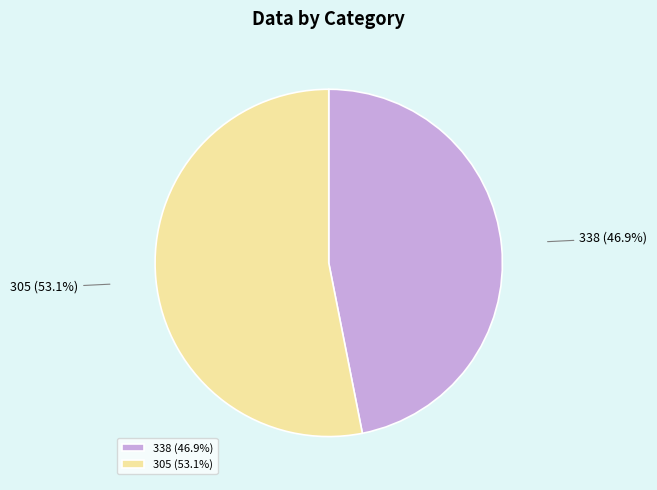

Is it true that 305 is 53% of the pie?

True